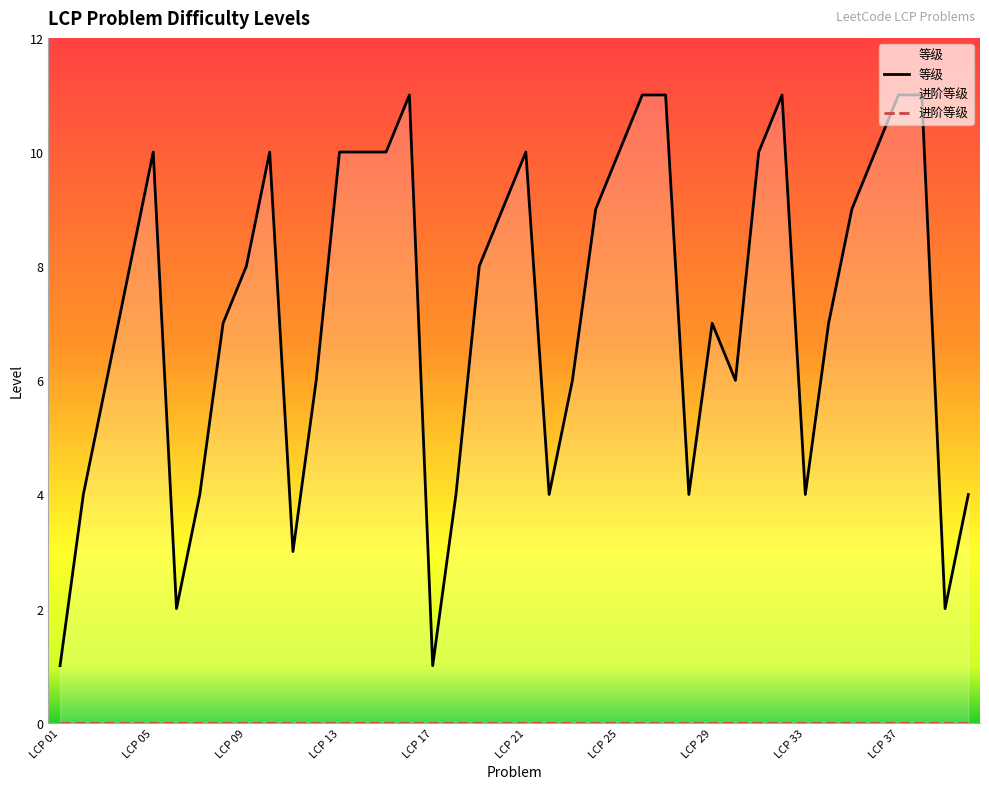

Read the value at LCP 35, to the nearest 5.

10